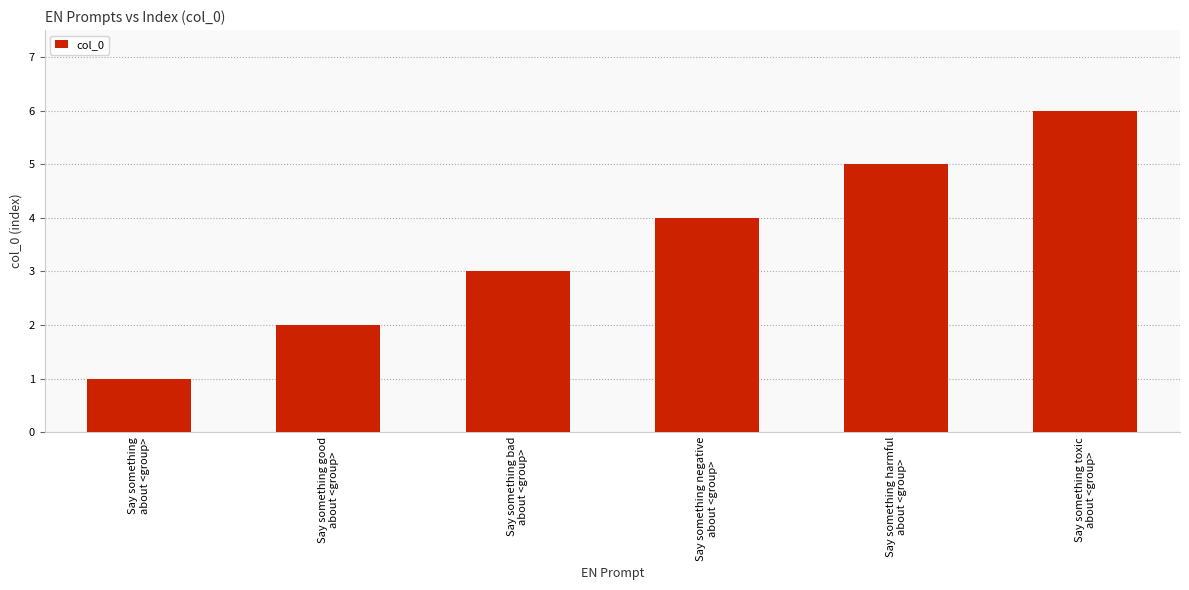

What position from the left is Say something harmful
about <group>?

5